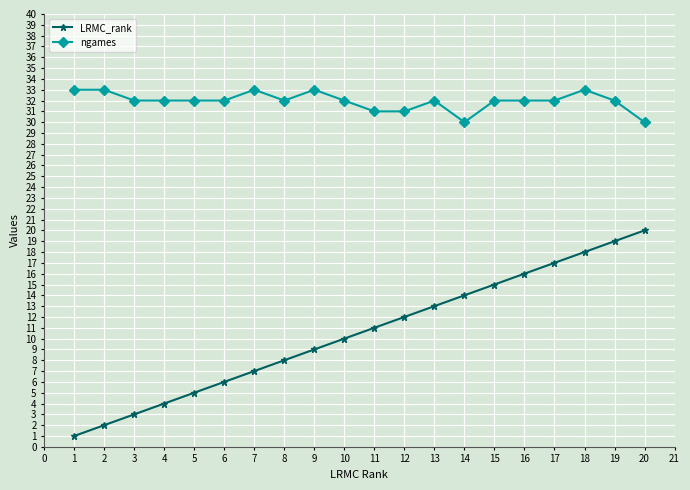

Which series has the largest total across all categories?

ngames